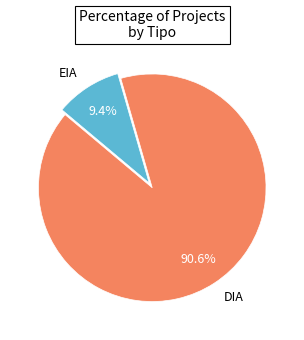

Is it true that EIA is 9% of the pie?

True